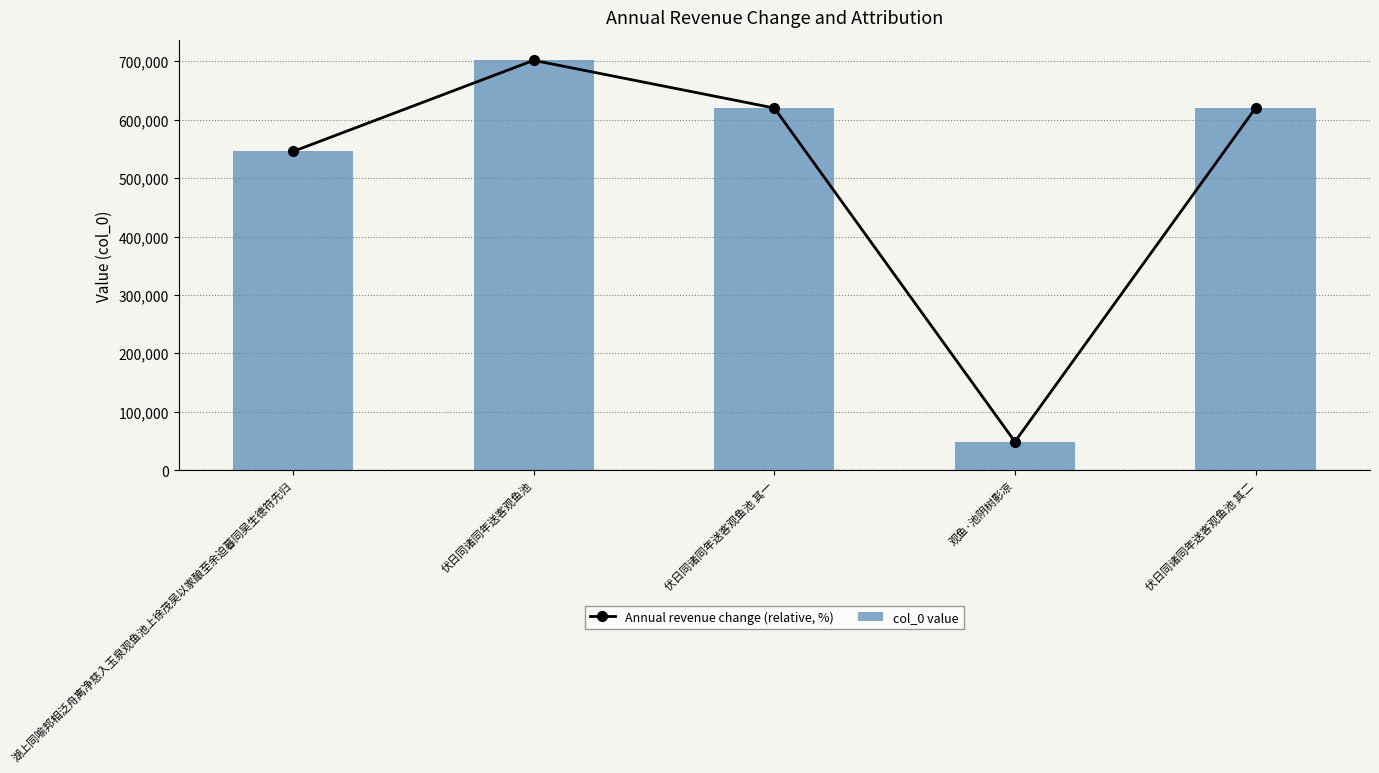

Reading left to right, transcribe all the data shown in this chart.

Annual revenue change (relative, %): 湖上同喻邦相泛舟离净慈入玉泉观鱼池上徐茂吴以家酿至余迫暮同吴生德符先归=545874	伏日同诸同年送客观鱼池=701931	伏日同诸同年送客观鱼池 其一=620257	观鱼·池阴树影凉=48770	伏日同诸同年送客观鱼池 其二=620258
col_0 value: 湖上同喻邦相泛舟离净慈入玉泉观鱼池上徐茂吴以家酿至余迫暮同吴生德符先归=545874	伏日同诸同年送客观鱼池=701931	伏日同诸同年送客观鱼池 其一=620257	观鱼·池阴树影凉=48770	伏日同诸同年送客观鱼池 其二=620258